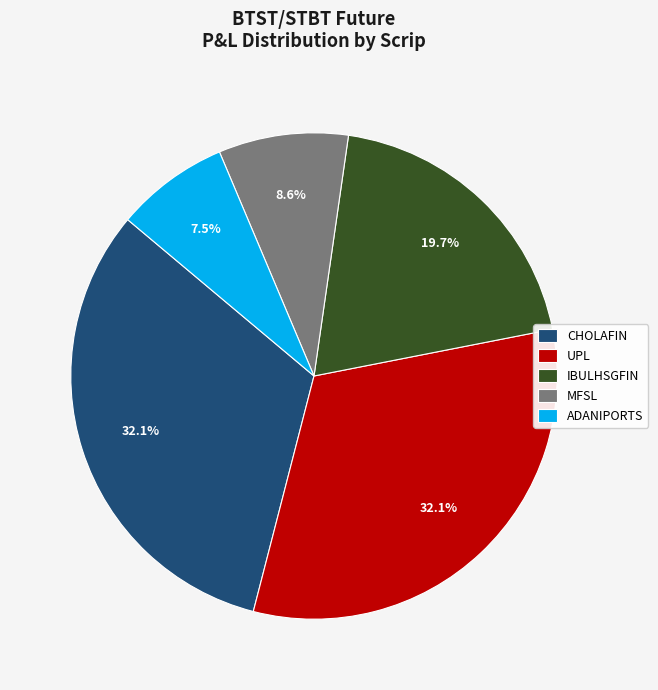

To the nearest percent, what percentage of the pie is IBULHSGFIN?

20%